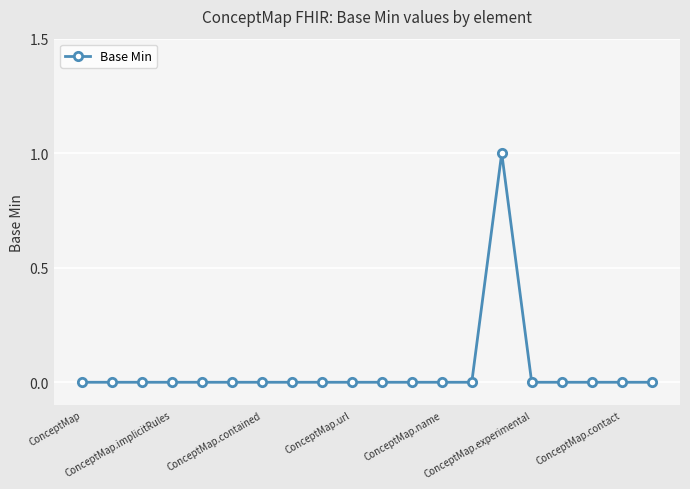

Reading left to right, transcribe all the data shown in this chart.

0	0	0	0	0	0	0	0	0	0	0	0	0	0	1	0	0	0	0	0